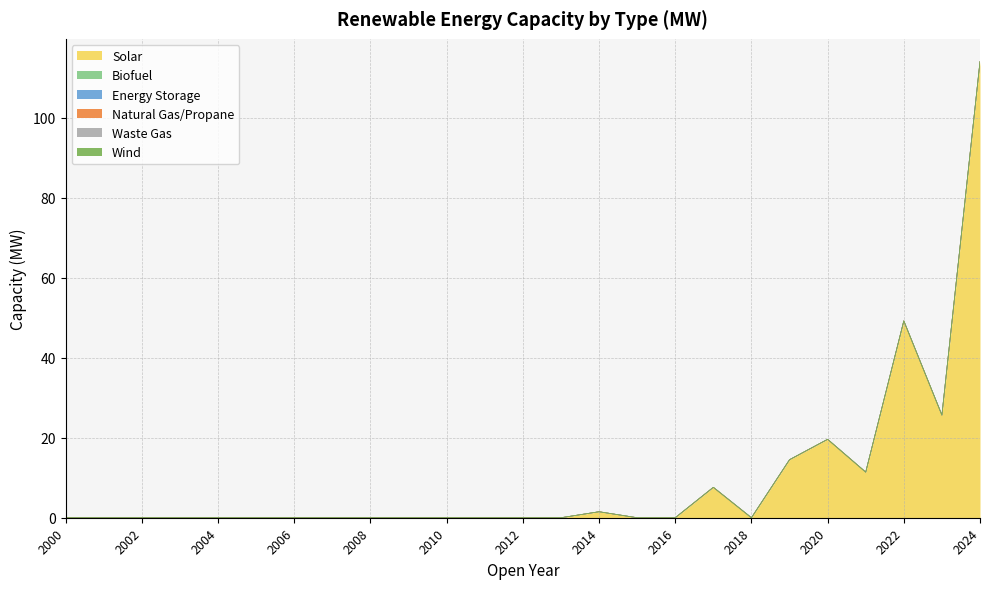

Is the value of Solar at 2015 greater than the value of Waste Gas at 2003?

No